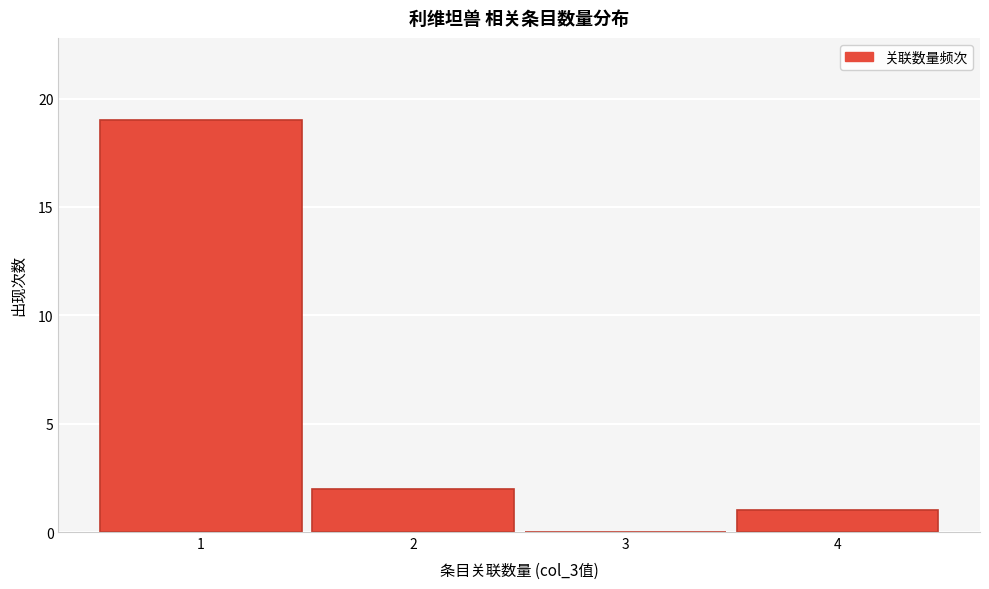

Reading left to right, what are all the values shown in this chart?

1=19	2=2	3=0	4=1